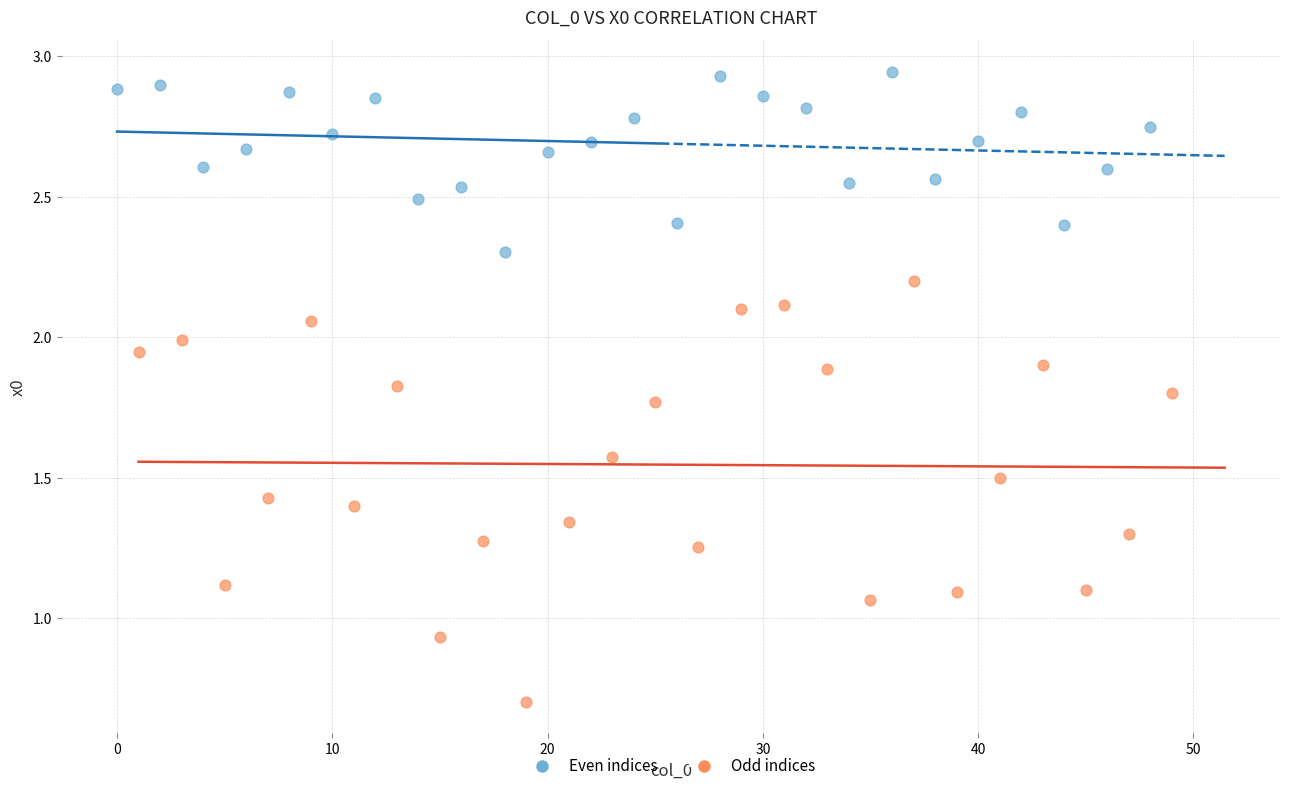

Which series contains the highest Y value?

Even indices